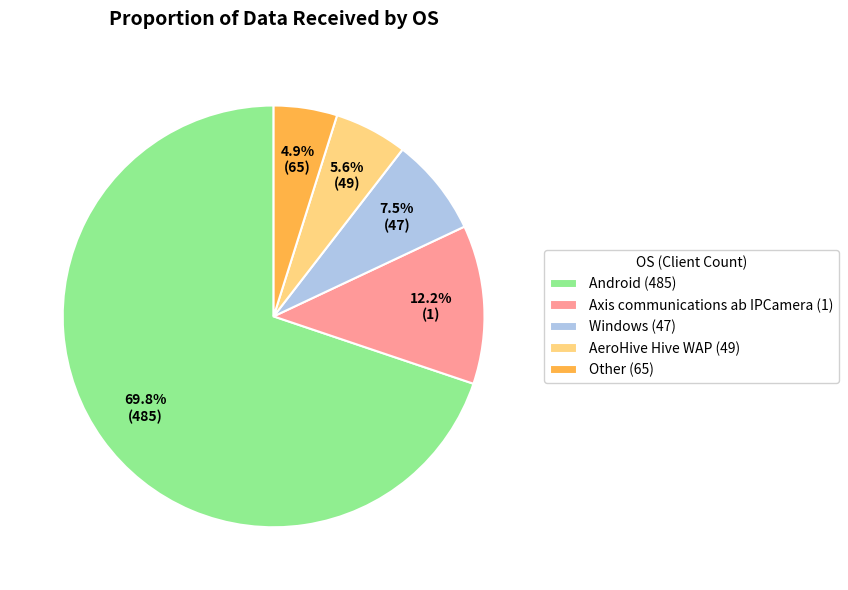

Is there a majority slice in this chart?

Yes